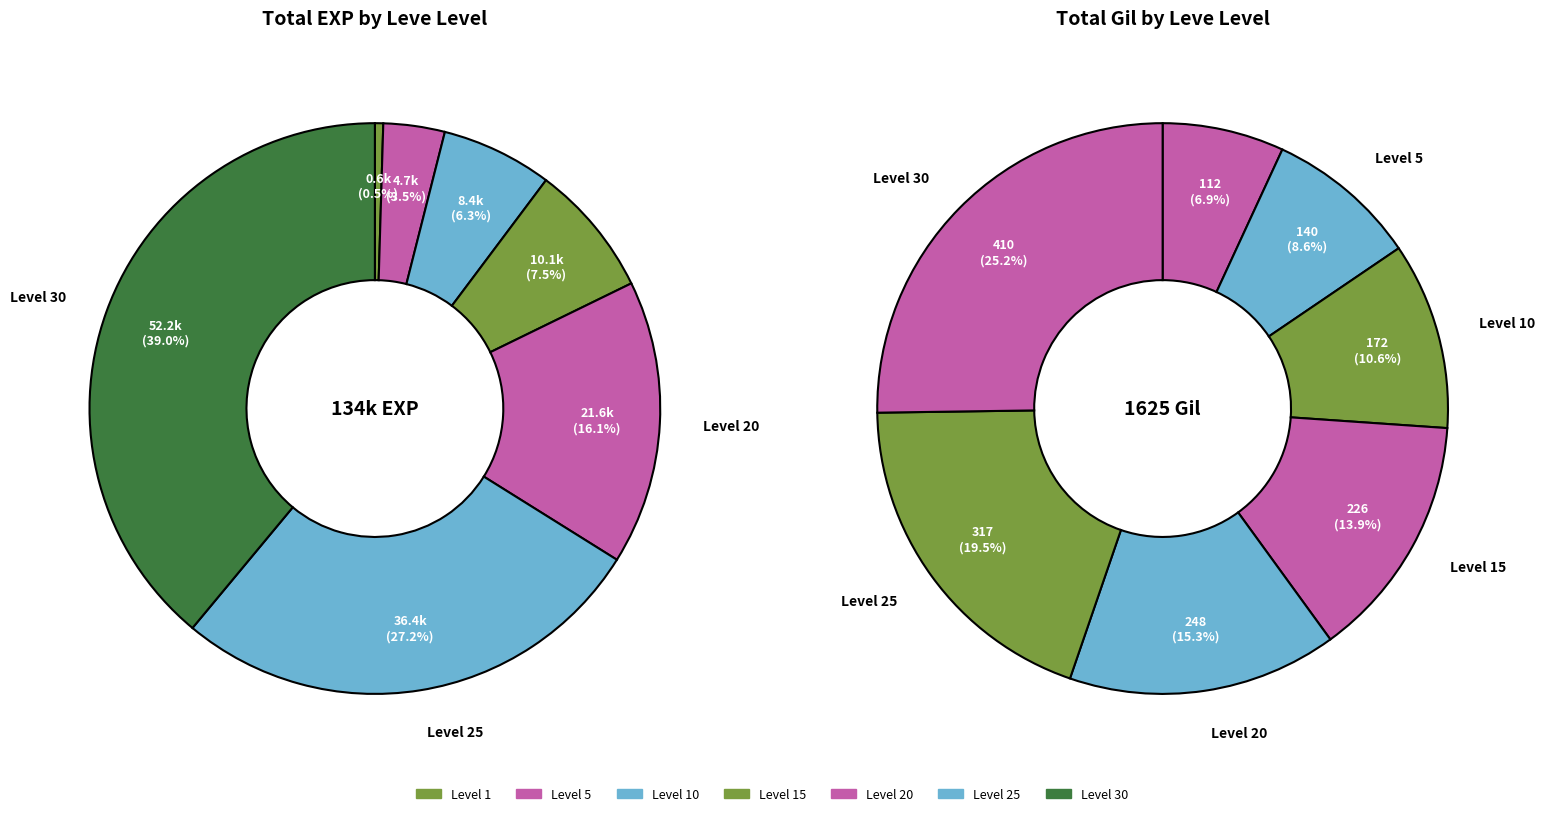

Combined, what portion of the pie is 3 and exp_values?

8.0%